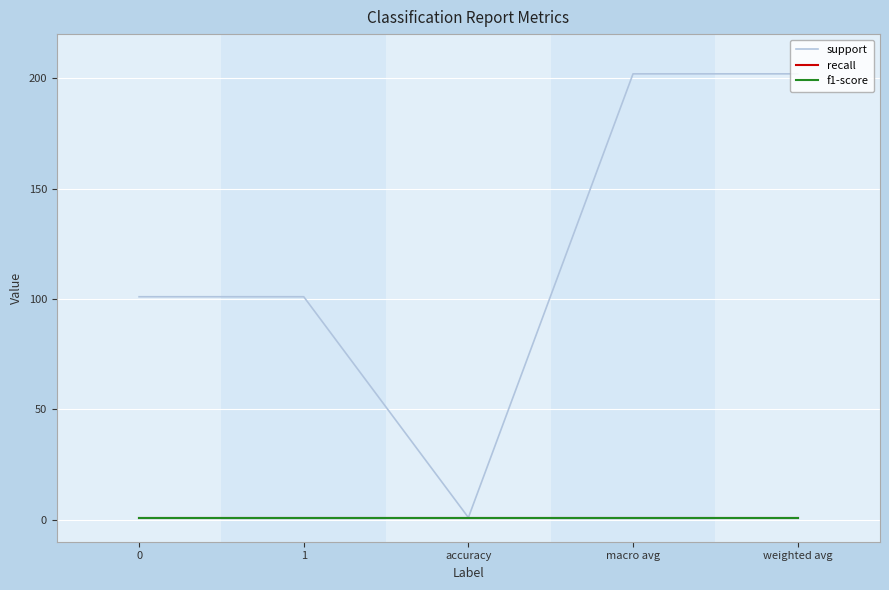

Does the chart have visible grid lines?

Yes